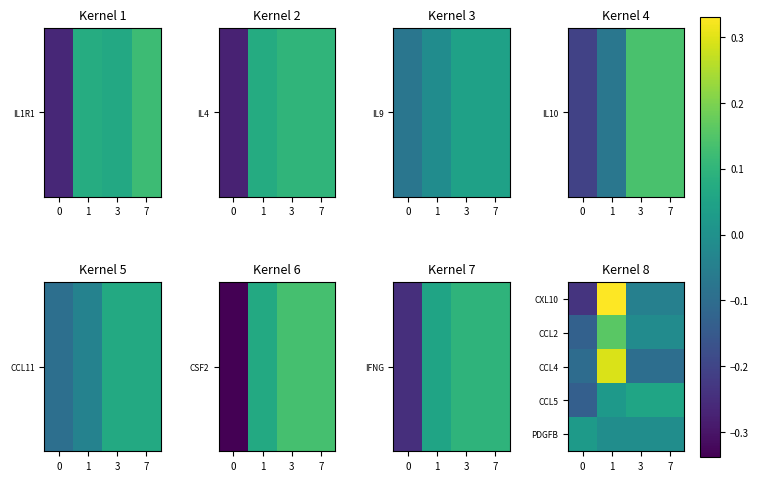

Between 1 and 7, which is larger?

1